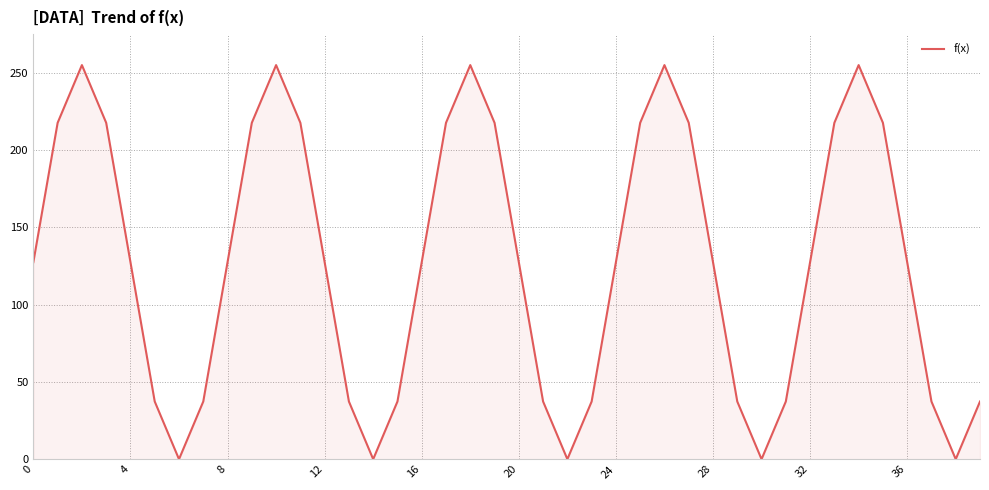

What is the greatest value displayed?

255.0